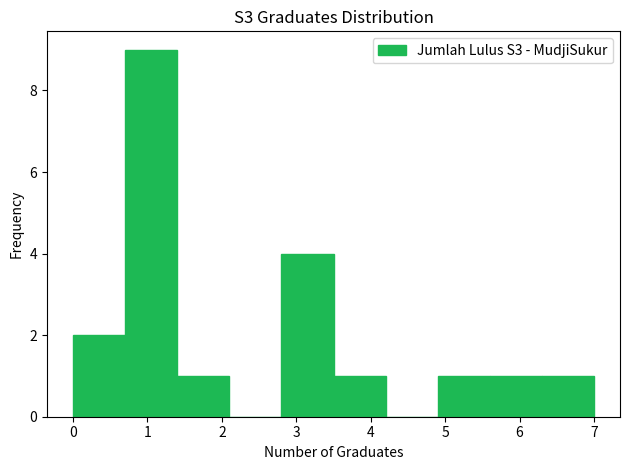

Reading left to right, transcribe this chart: for each bar, give the range it covers on the x-axis and its height. The values are not printed on the chart, so give them approximately, as read against the axis.

0.0 to 0.7: 2
0.7 to 1.4: 9
1.4 to 2.1: 1
2.1 to 2.8: 0
2.8 to 3.5: 4
3.5 to 4.2: 1
4.2 to 4.9: 0
4.9 to 5.6: 1
5.6 to 6.3: 1
6.3 to 7.0: 1